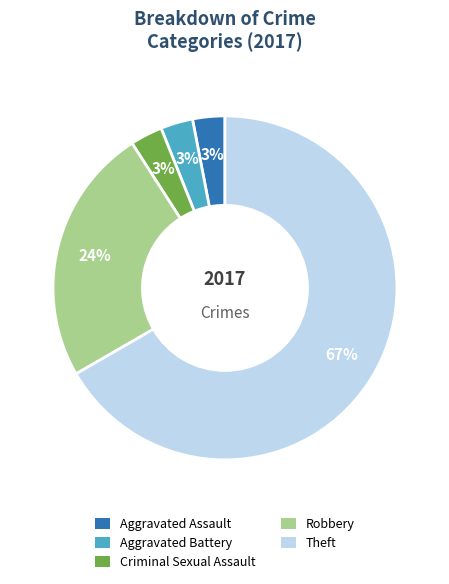

What is the ratio of the value at Criminal Sexual Assault to the value at Robbery?

0.1